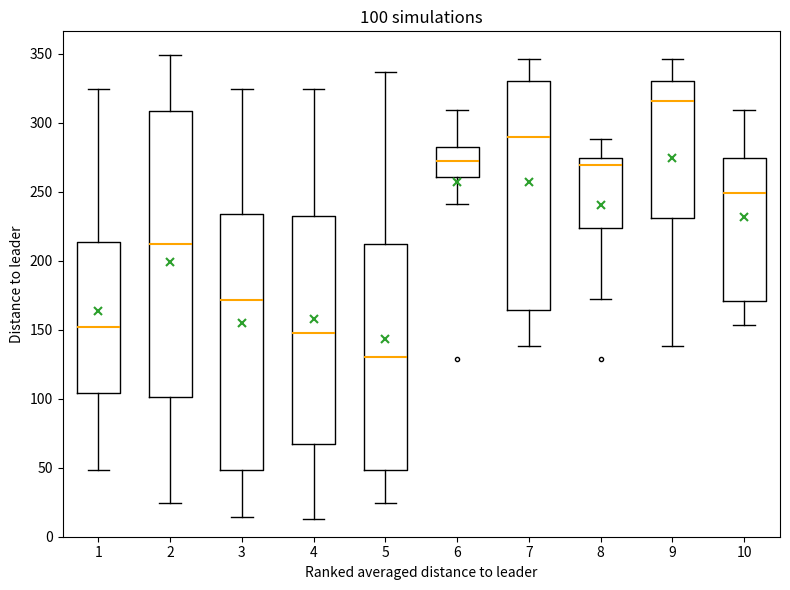

Which box has the lowest median line?

5